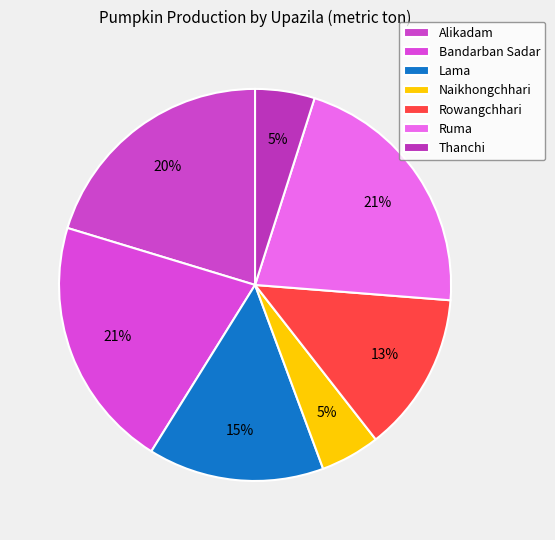

What is the change in value from Lama to Rowangchhari?

-18